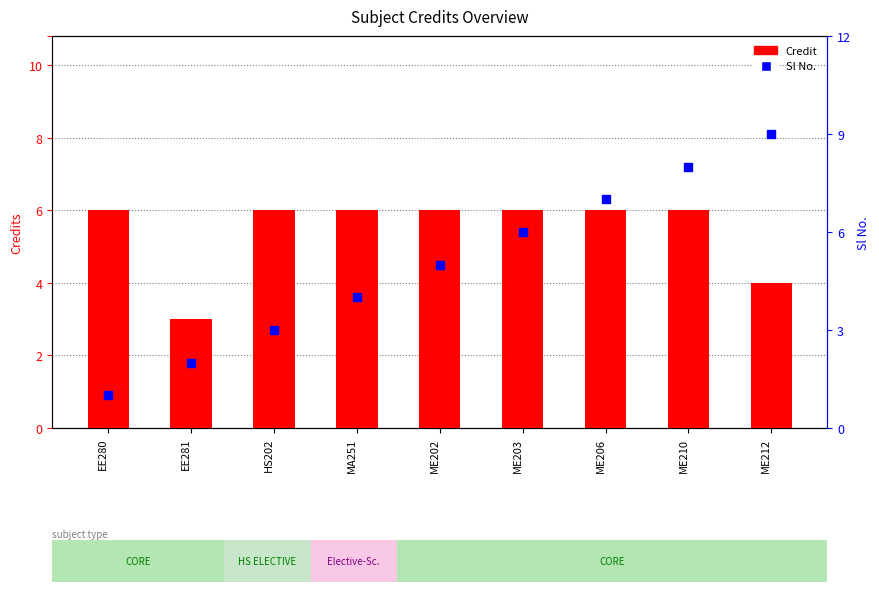

At which category is the sum across all series the highest?

ME210